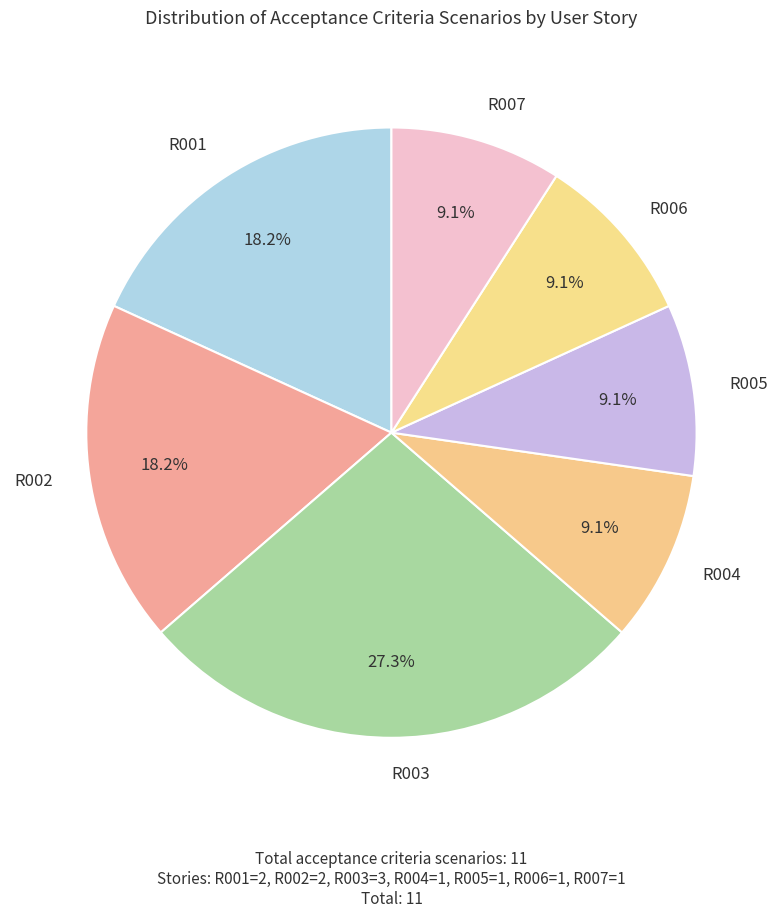

How many segments does this pie chart have?

7